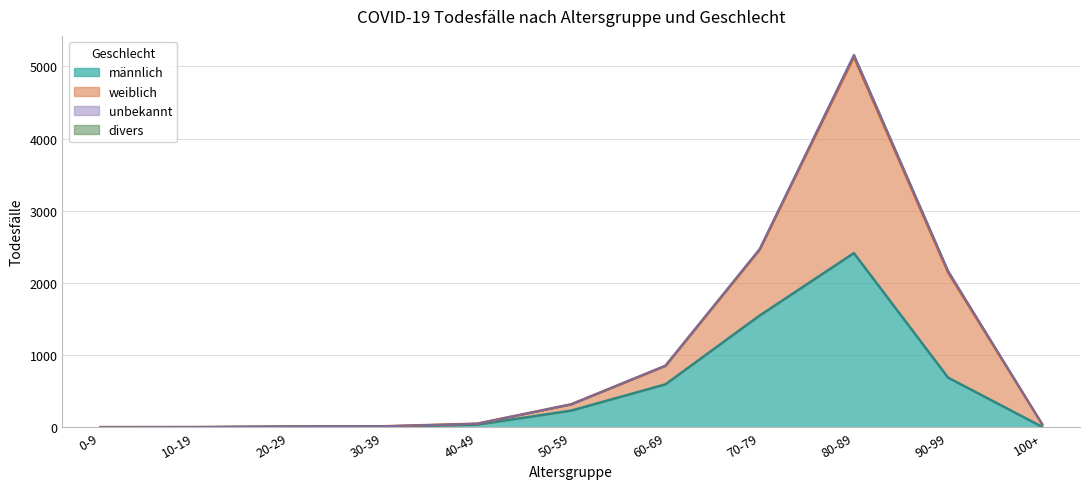

What is the label of the 7th point from the left?

60-69